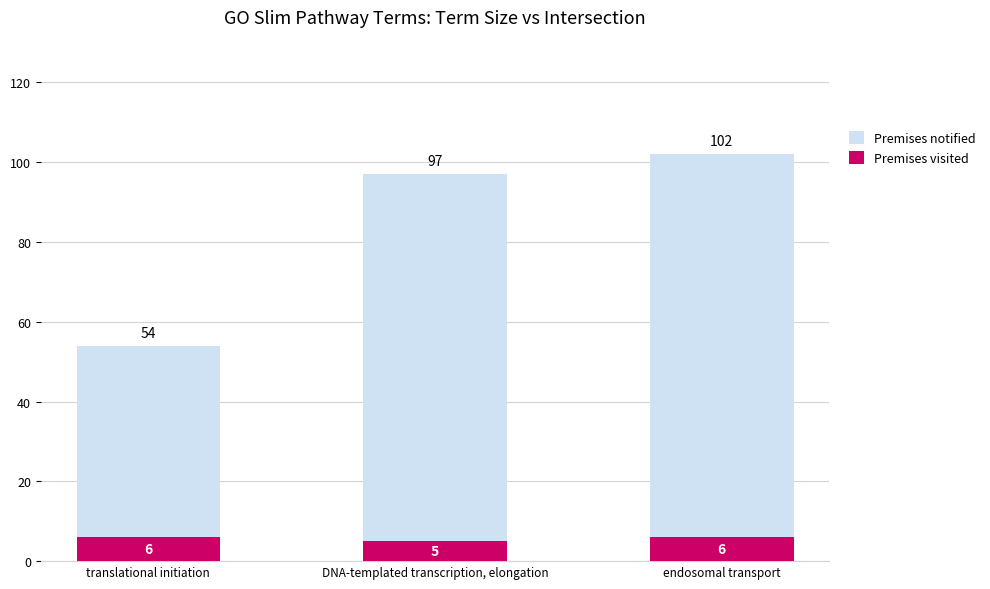

List the labels in order of Premises visited value, largest first.

translational initiation, endosomal transport, DNA-templated transcription, elongation